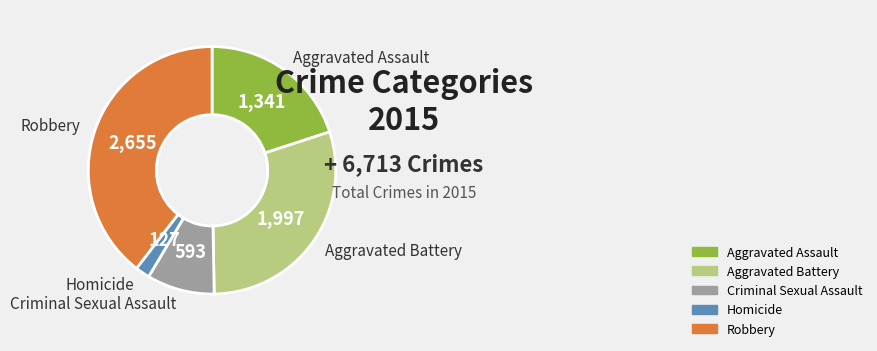

Which slice is the largest?

Robbery